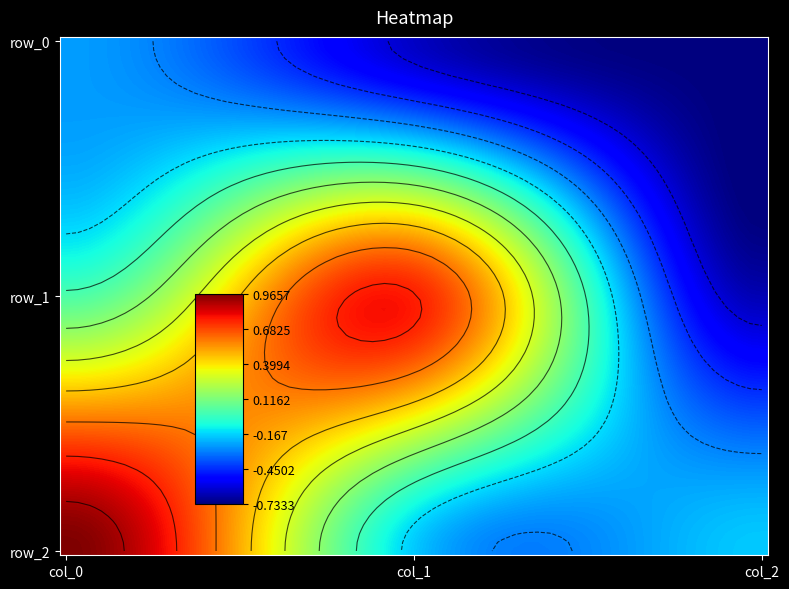

Reading right to left, extract all data points from this chart.

row_0: -0.7	-0.6	-0.3
row_1: -0.7	0.8	0.0
row_2: -0.2	-0.2	1.0